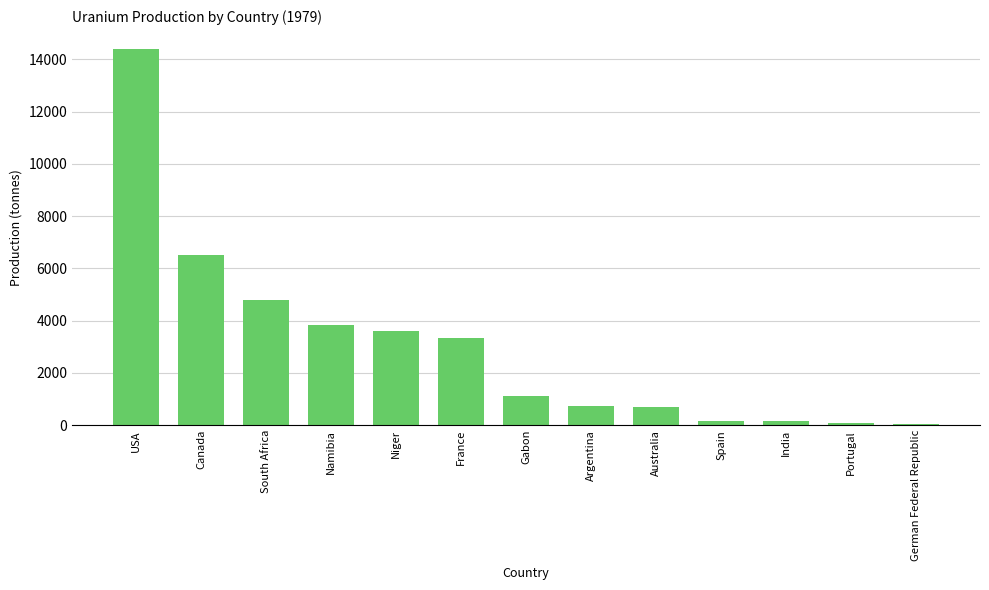

The value at Namibia is 3831. True or false?

True